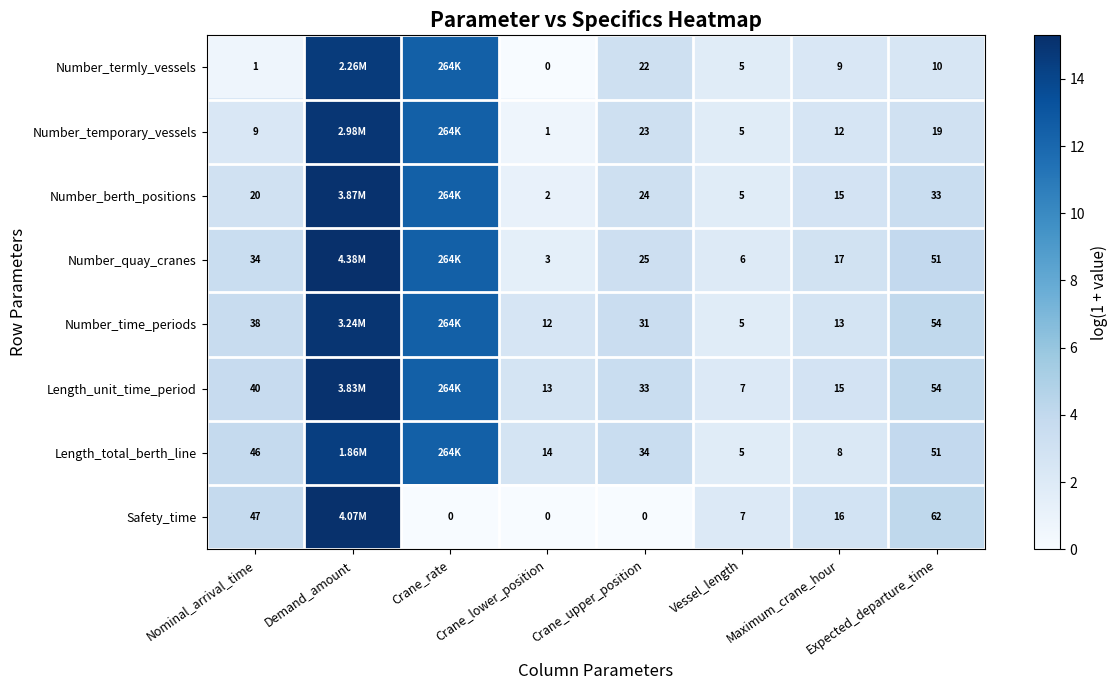

At Crane_upper_position, list the series in order from largest to smallest.

Length_total_berth_line, Length_unit_time_period, Number_time_periods, Number_quay_cranes, Number_berth_positions, Number_temporary_vessels, Number_termly_vessels, Safety_time